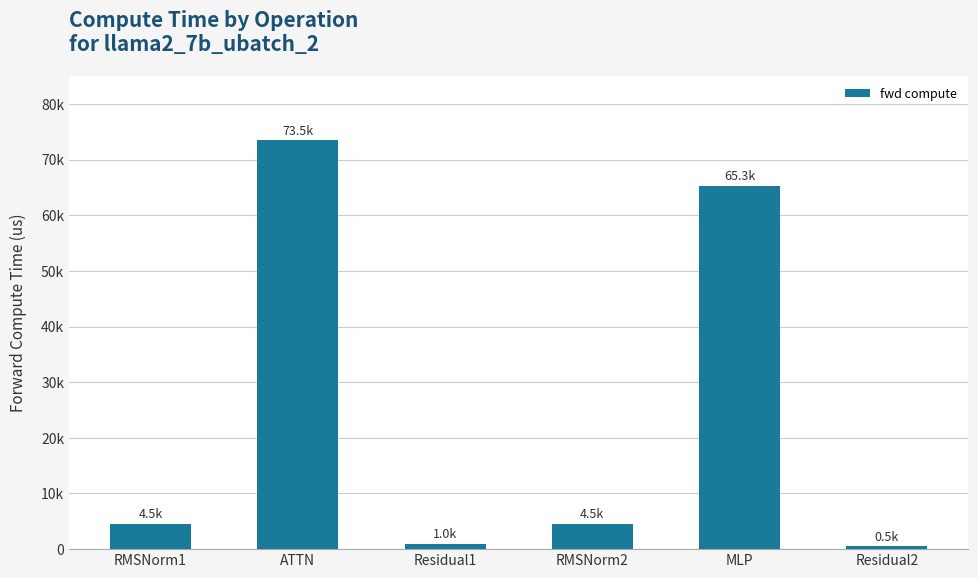

List the labels in order of value, largest first.

ATTN, MLP, RMSNorm1, RMSNorm2, Residual1, Residual2